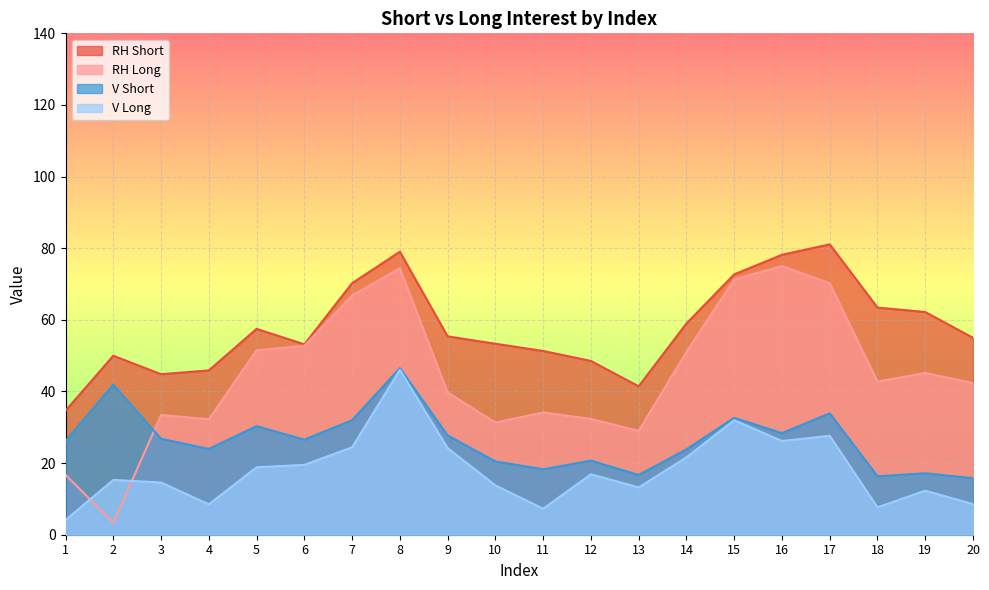

Rank the series by their average value, from lowest to highest.

V Long, V Short, RH Long, RH Short